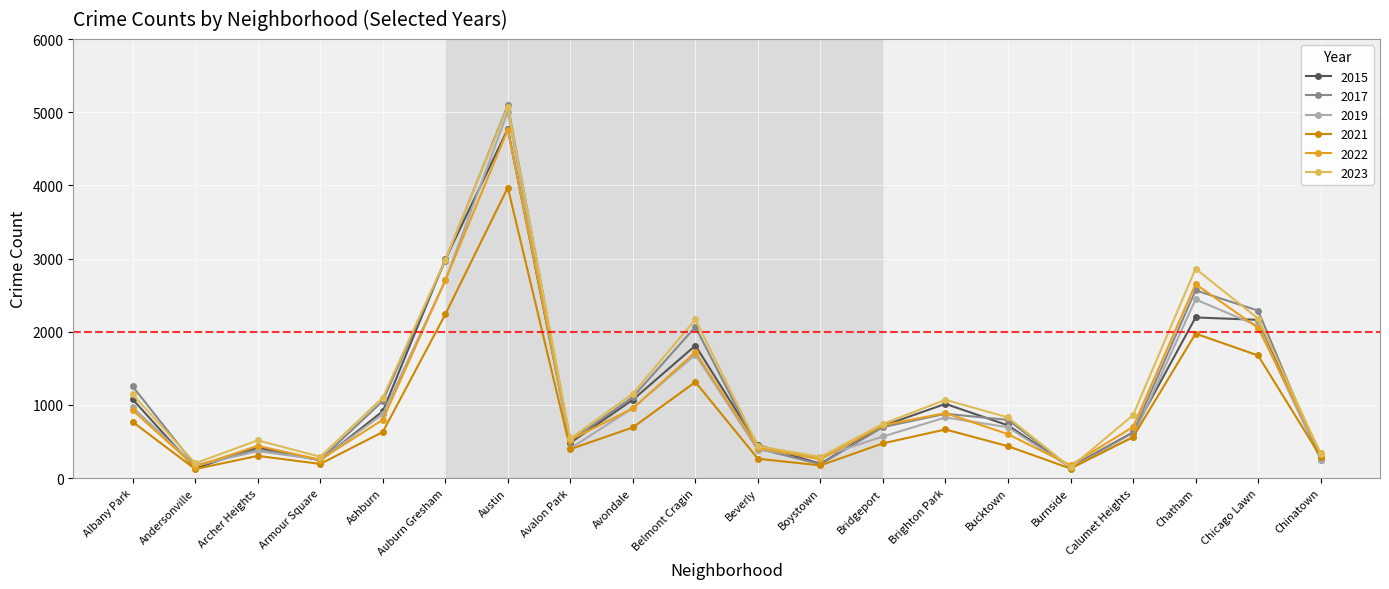

What is the difference between the maximum and second lowest values in the 2015 series?

4619